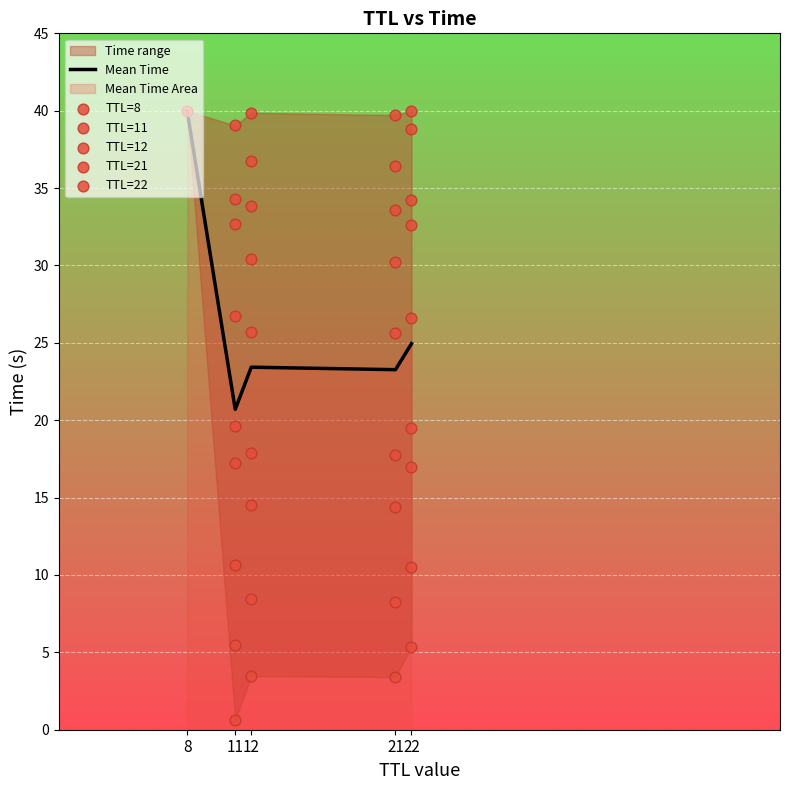

Which series has the largest Y range (max minus min)?

TTL=11